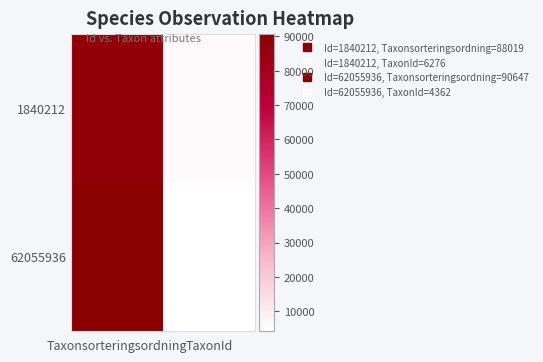

Reading left to right, transcribe all the data shown in this chart.

1840212: Taxonsorteringsordning=88019	TaxonId=6276
62055936: Taxonsorteringsordning=90647	TaxonId=4362